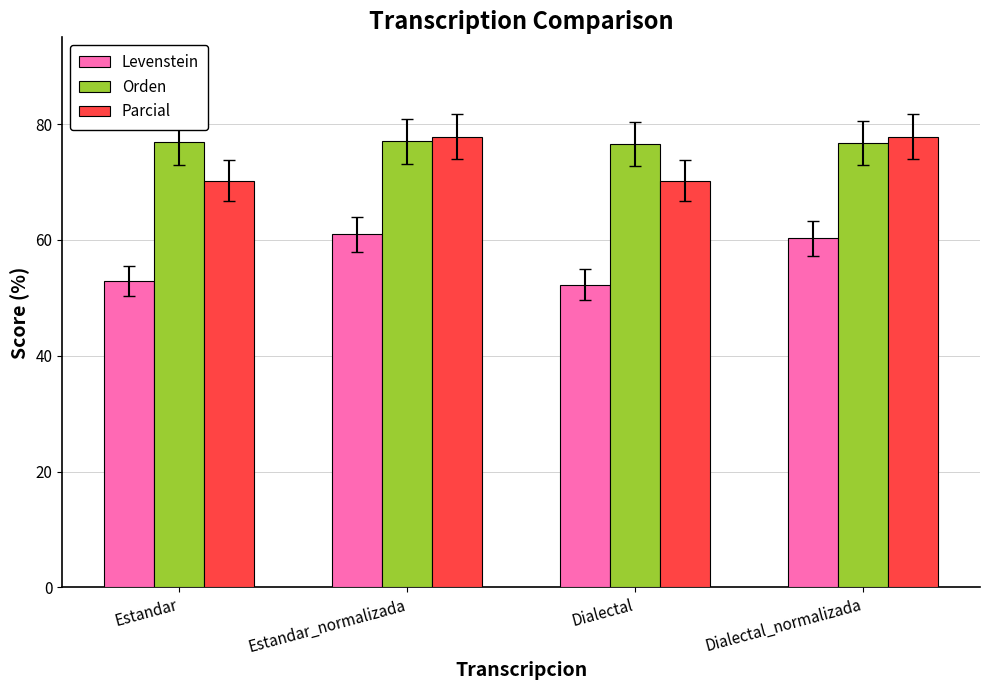

What is the total value across all series at Estandar_normalizada?

215.9